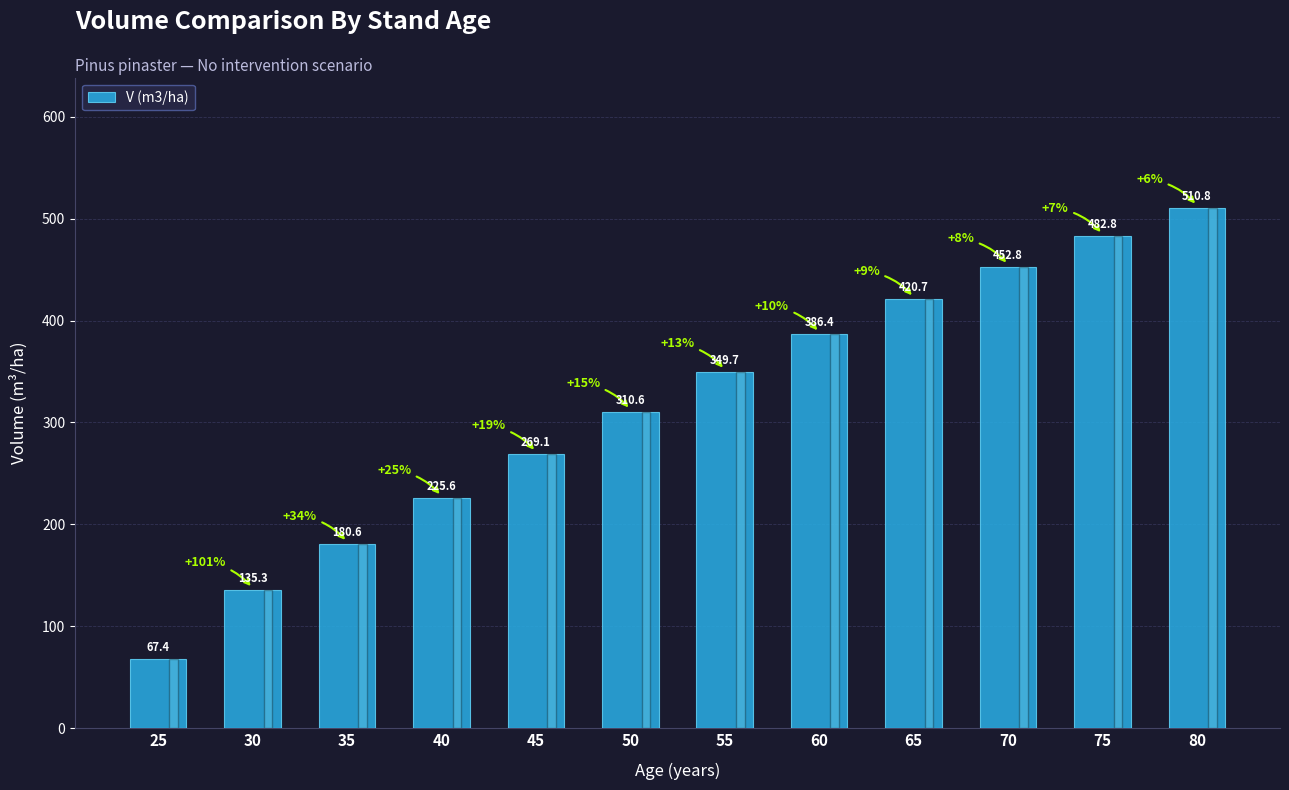

Reading left to right, list all the values displayed in this chart.

25=67.4	30=135.3	35=180.6	40=225.6	45=269.1	50=310.6	55=349.7	60=386.4	65=420.7	70=452.8	75=482.8	80=510.8